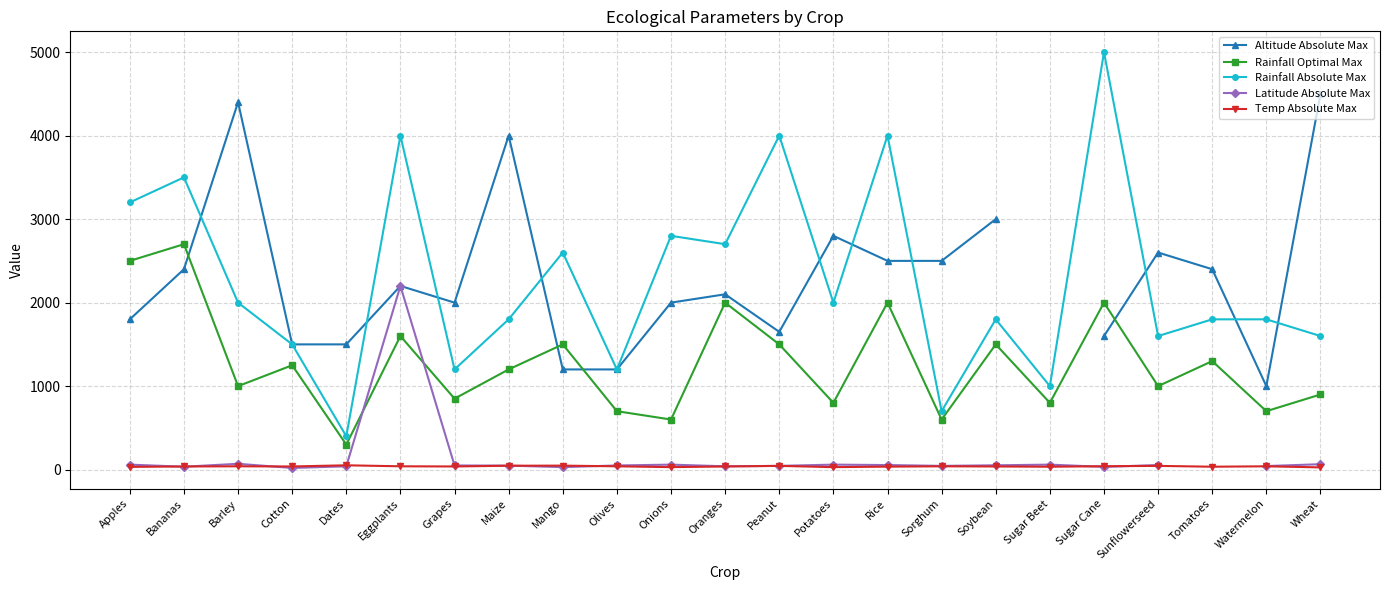

What is the difference between the Rainfall Absolute Max values at Sugar Cane and Mango?

2400